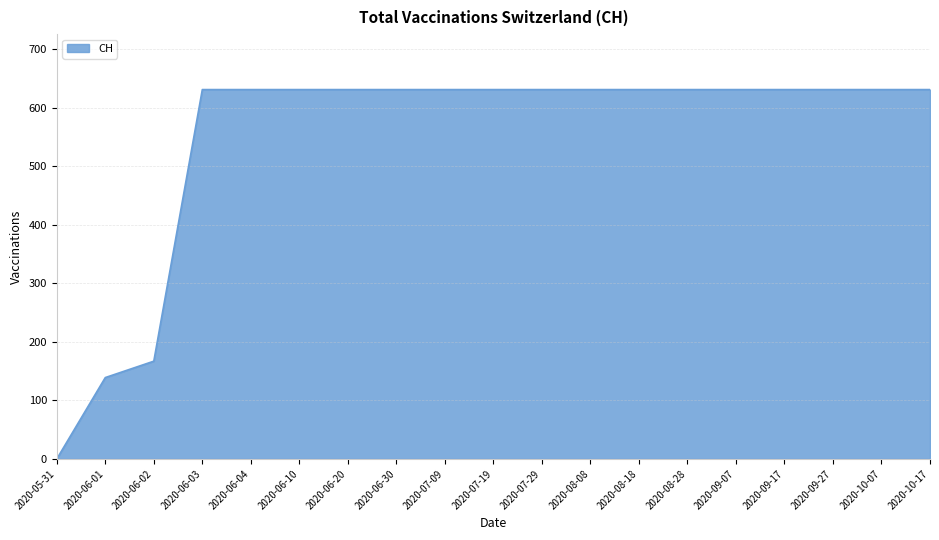

The chart shows a value of 1038 at 2020-07-19. True or false?

False